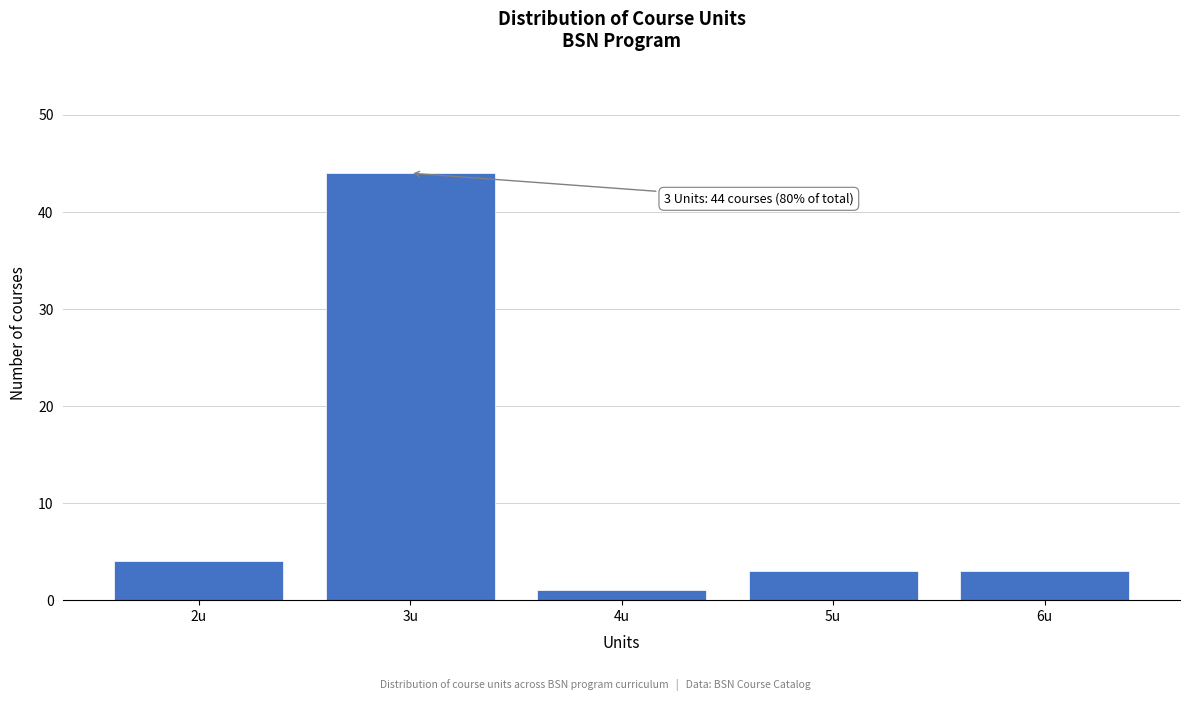

Reading left to right, transcribe all the data shown in this chart.

4	44	1	3	3